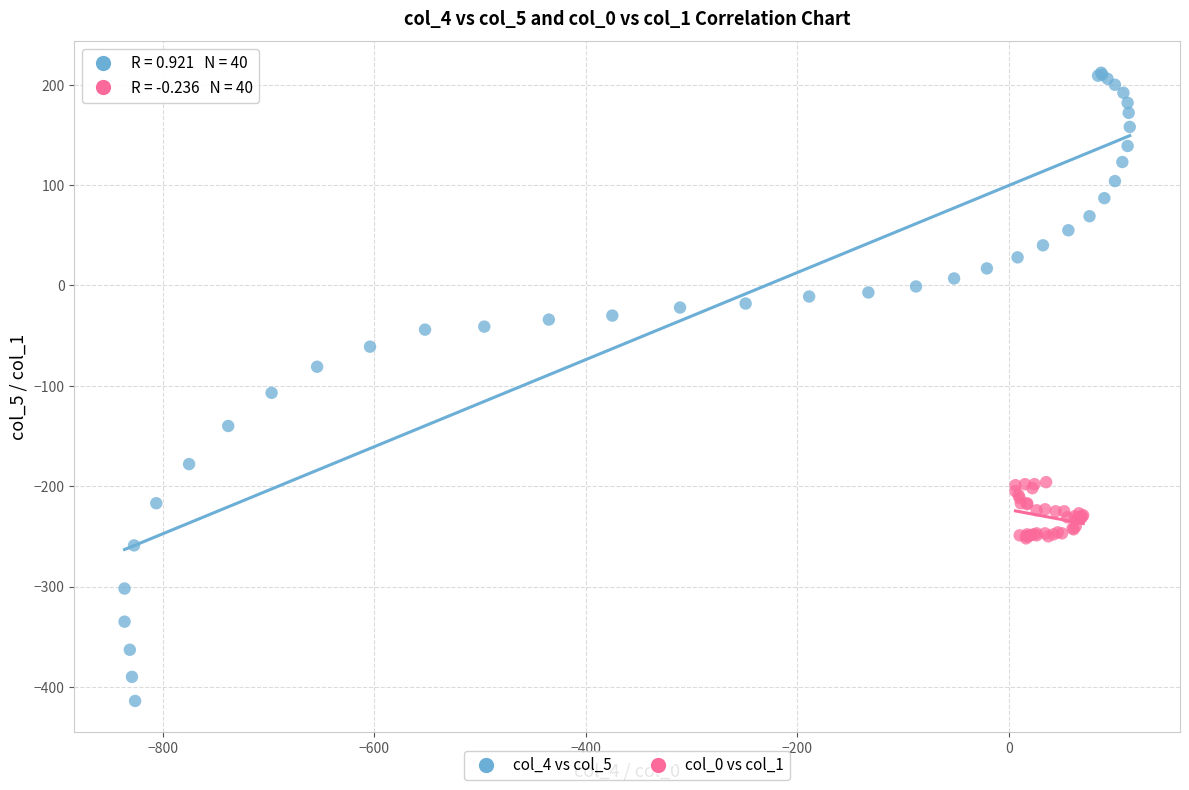

Which series contains the lowest Y value?

col_4 vs col_5